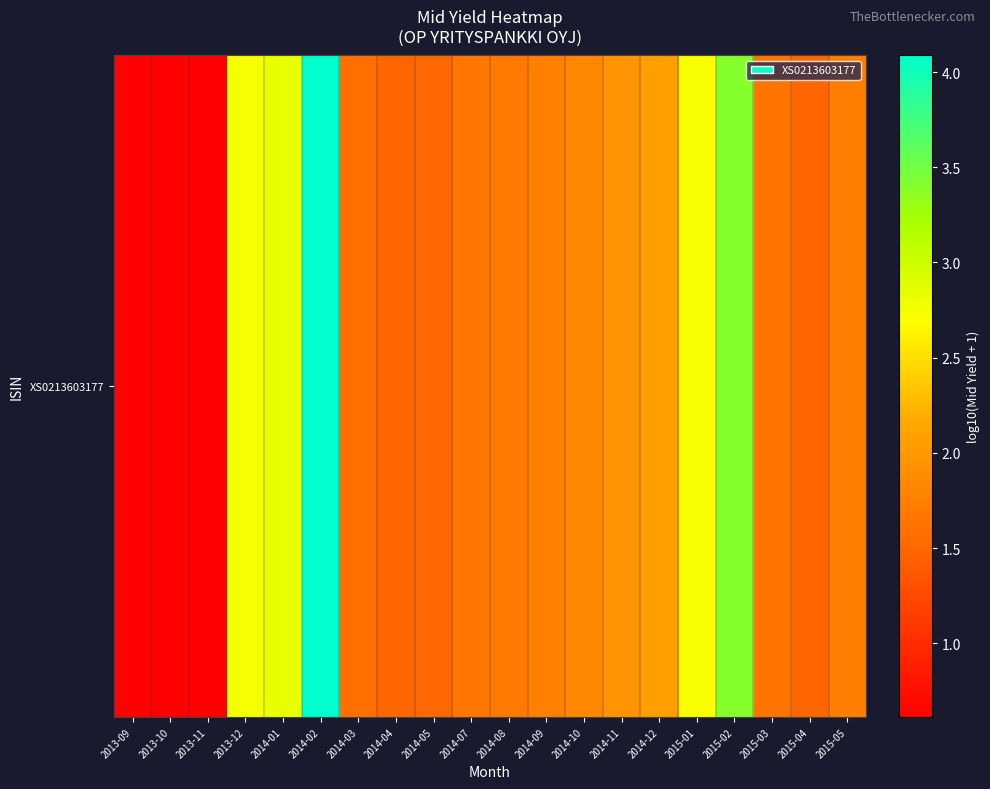

What is the maximum value shown in the chart?

4.1